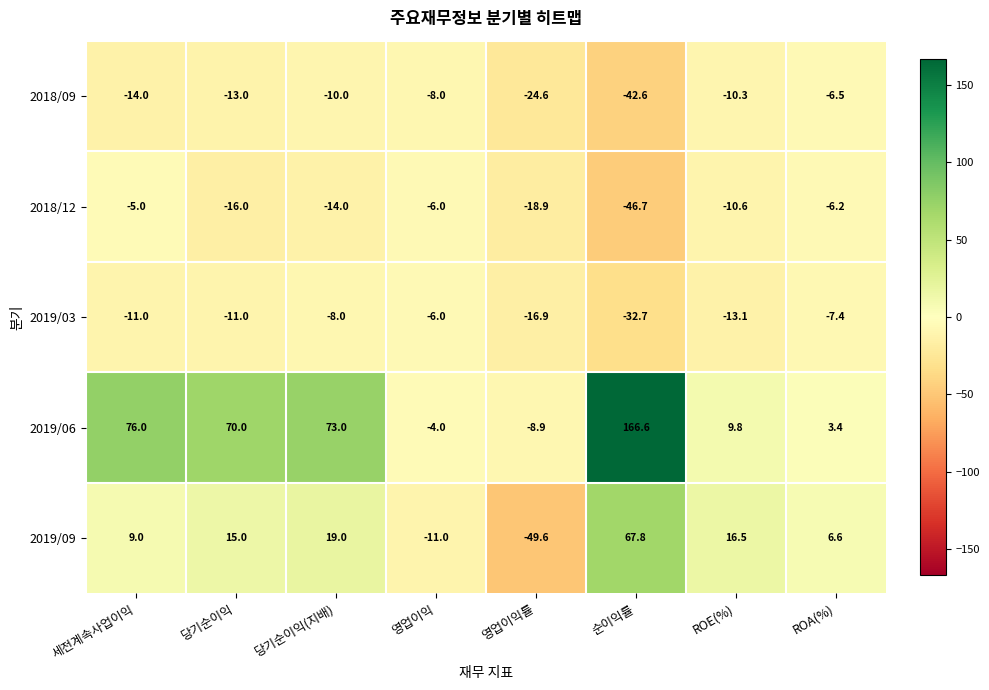

What is the average value of the 2019/03 series?

-13.3